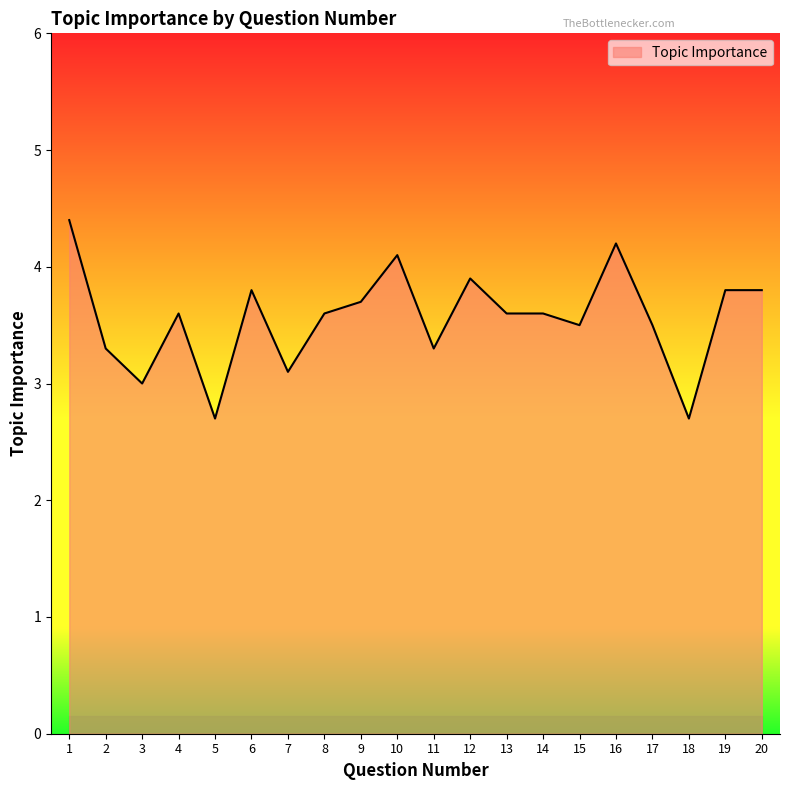

What is the change in value from 14 to 16?

+0.6